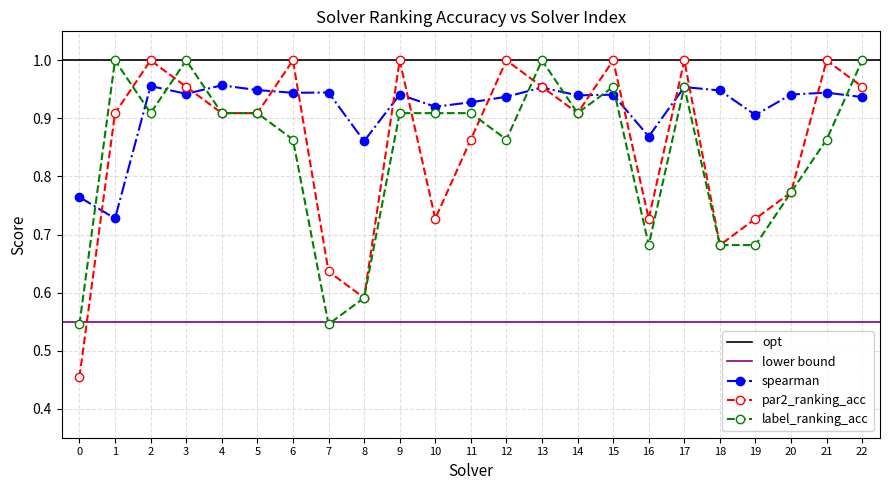

Reading left to right, list all the values displayed in this chart.

spearman: 0=0.8	1=0.7	2=1.0	3=0.9	4=1.0	5=0.9	6=0.9	7=0.9	8=0.9	9=0.9	10=0.9	11=0.9	12=0.9	13=1.0	14=0.9	15=0.9	16=0.9	17=1.0	18=0.9	19=0.9	20=0.9	21=0.9	22=0.9
par2_ranking_acc: 0=0.5	1=0.9	2=1.0	3=1.0	4=0.9	5=0.9	6=1.0	7=0.6	8=0.6	9=1.0	10=0.7	11=0.9	12=1.0	13=1.0	14=0.9	15=1.0	16=0.7	17=1.0	18=0.7	19=0.7	20=0.8	21=1.0	22=1.0
label_ranking_acc: 0=0.5	1=1.0	2=0.9	3=1.0	4=0.9	5=0.9	6=0.9	7=0.5	8=0.6	9=0.9	10=0.9	11=0.9	12=0.9	13=1.0	14=0.9	15=1.0	16=0.7	17=1.0	18=0.7	19=0.7	20=0.8	21=0.9	22=1.0